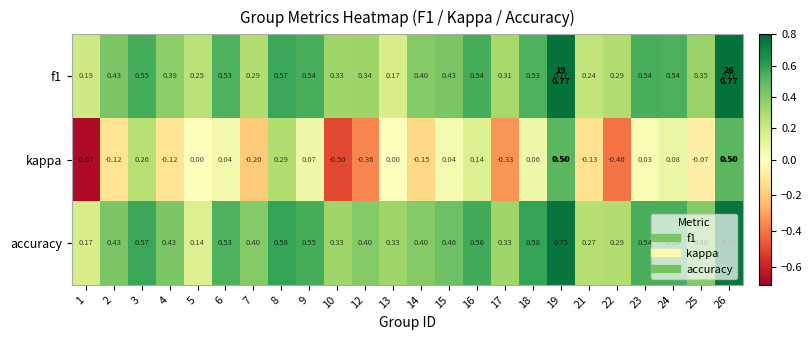

Which series has the largest range (max minus min)?

kappa